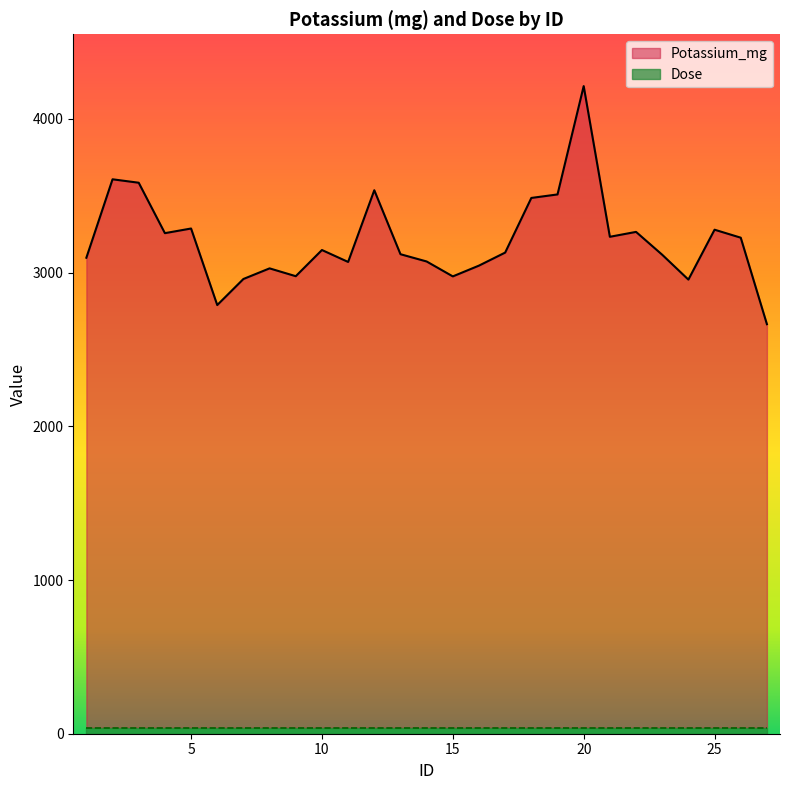

What is the value of the 12th point from the left?

3535.9